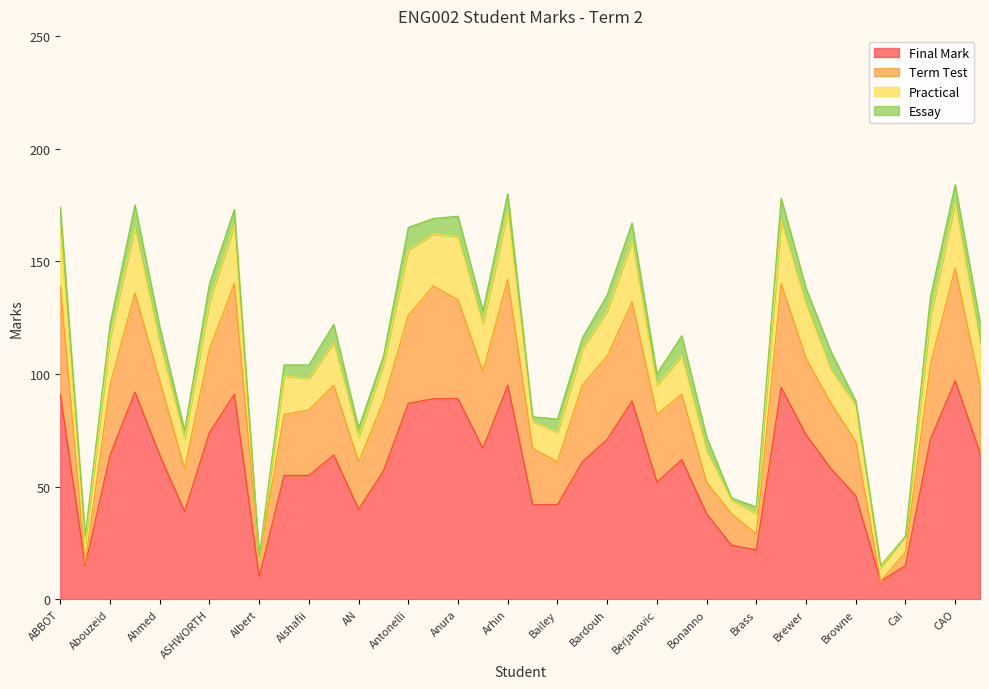

True or false: Final Mark and Term Test cross at least once.

False